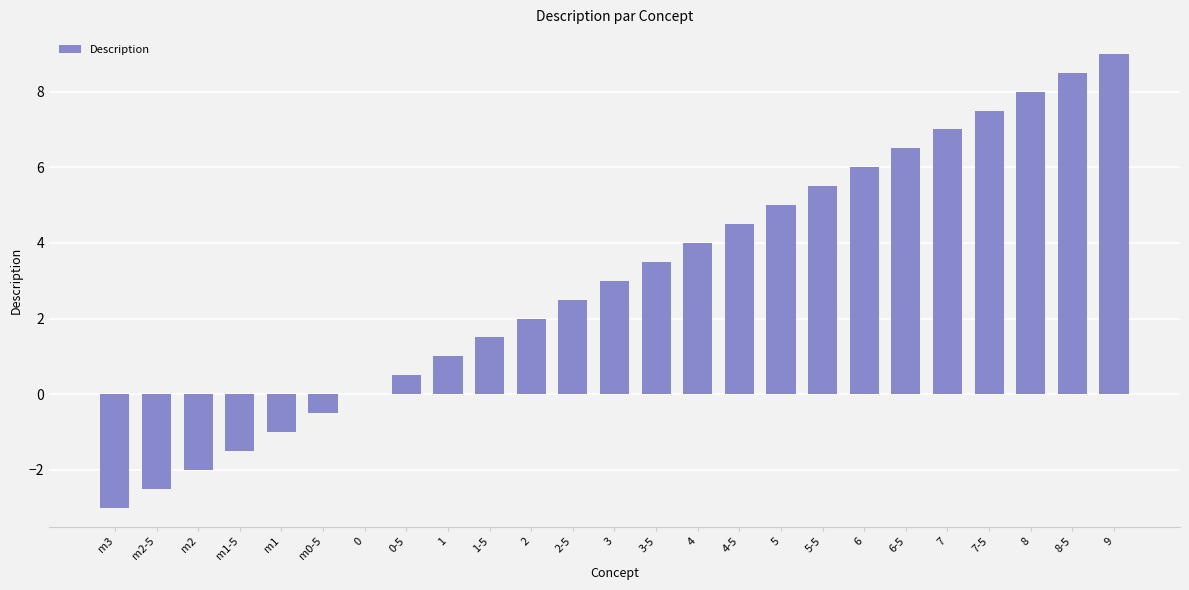

Which label corresponds to the largest value in the chart?

9